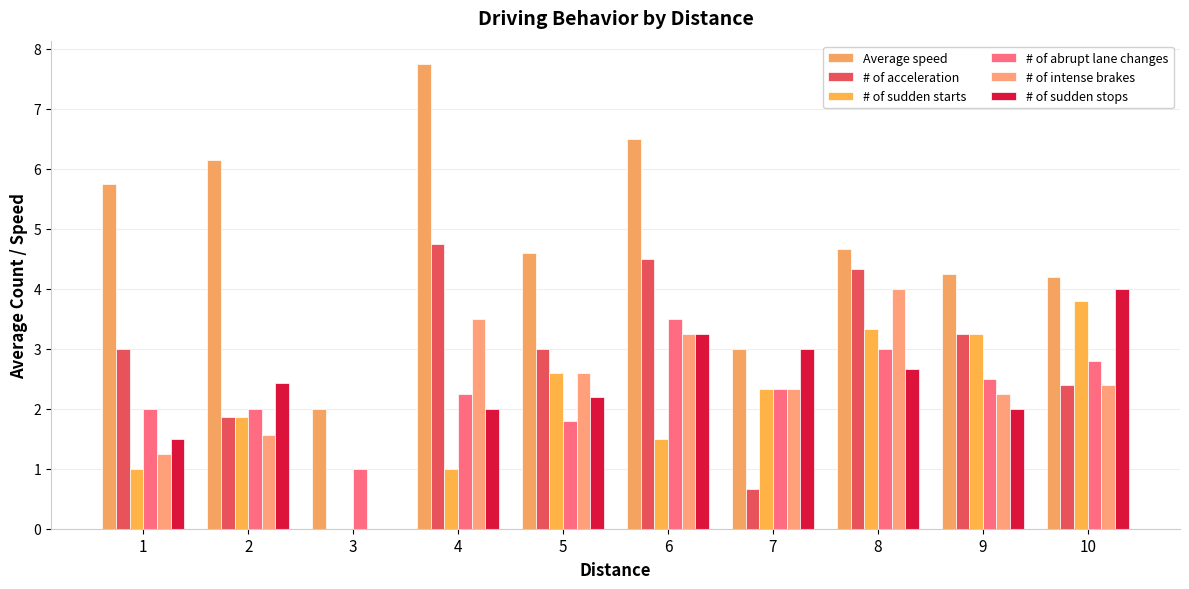

Reading right to left, transcribe all the data shown in this chart.

Average speed: 4.2	4.2	4.7	3.0	6.5	4.6	7.8	2.0	6.1	5.8
# of acceleration: 2.4	3.2	4.3	0.7	4.5	3.0	4.8	0.0	1.9	3.0
# of sudden starts: 3.8	3.2	3.3	2.3	1.5	2.6	1.0	0.0	1.9	1.0
# of abrupt lane changes: 2.8	2.5	3.0	2.3	3.5	1.8	2.2	1.0	2.0	2.0
# of intense brakes: 2.4	2.2	4.0	2.3	3.2	2.6	3.5	0.0	1.6	1.2
# of sudden stops: 4.0	2.0	2.7	3.0	3.2	2.2	2.0	0.0	2.4	1.5